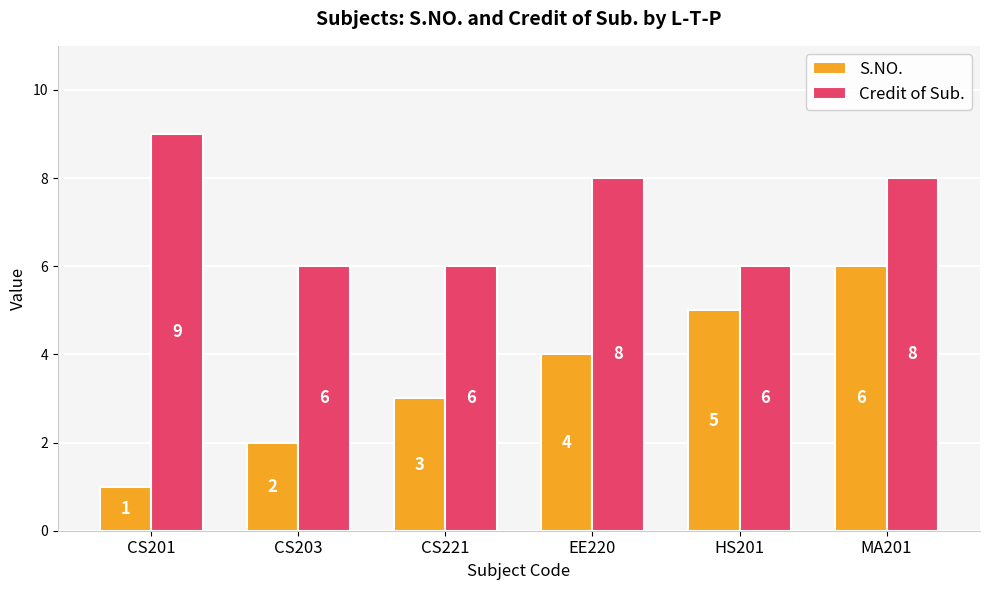

Reading left to right, extract all data points from this chart.

S.NO.: 1	2	3	4	5	6
Credit of Sub.: 9	6	6	8	6	8